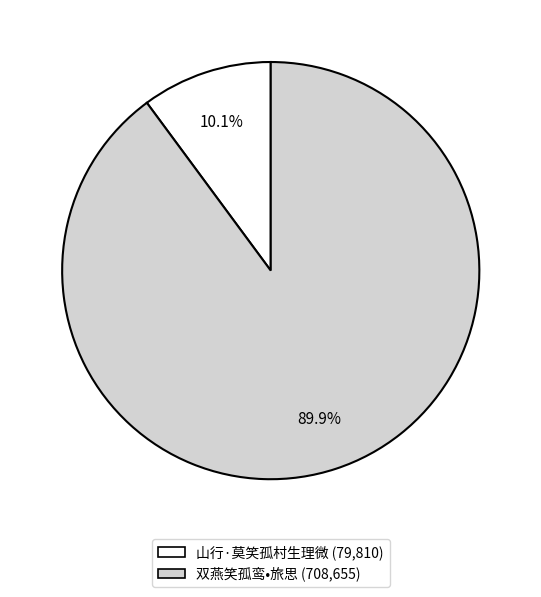

Which has a higher value, 双燕笑孤鸾•旅思 or 山行·莫笑孤村生理微?

双燕笑孤鸾•旅思